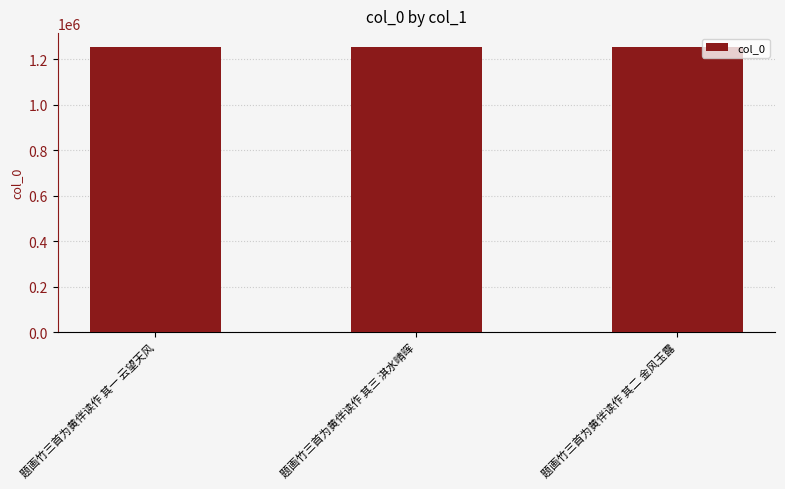

What is the maximum value shown in the chart?

1251436